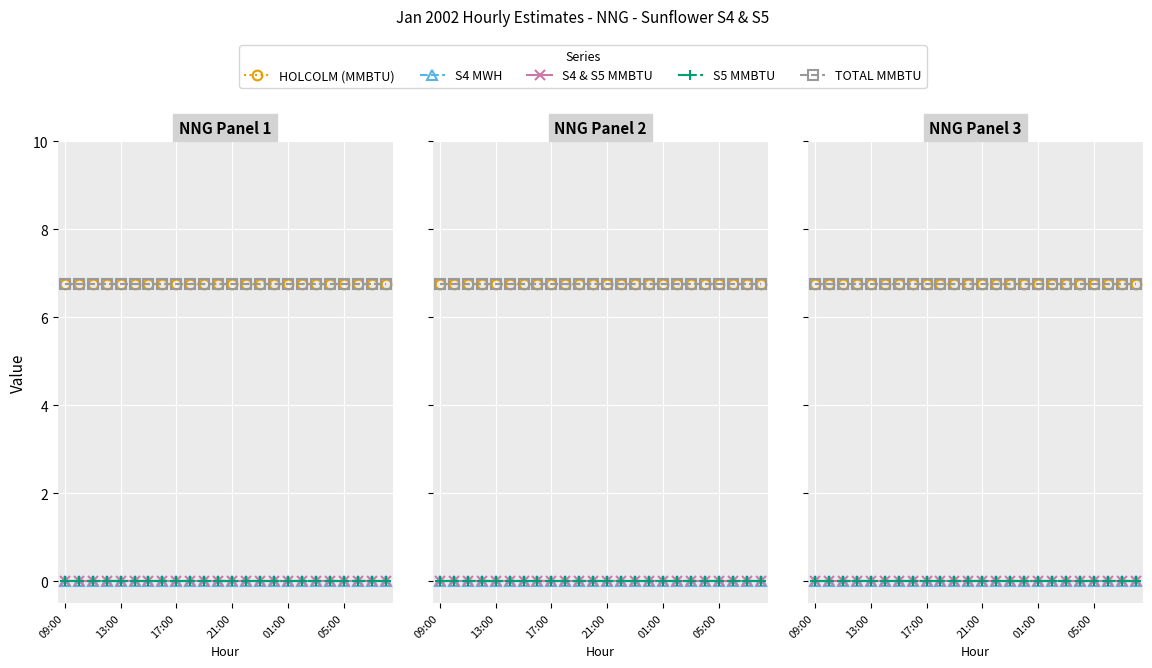

Reading left to right, extract all data points from this chart.

HOLCOLM (MMBTU): 6.8	6.8	6.8	6.8	6.8	6.8	6.8	6.8	6.8	6.8	6.8	6.8	6.8	6.8	6.8	6.8	6.8	6.8	6.8	6.8	6.8	6.8	6.8	6.8
S4 MWH: 0.0	0.0	0.0	0.0	0.0	0.0	0.0	0.0	0.0	0.0	0.0	0.0	0.0	0.0	0.0	0.0	0.0	0.0	0.0	0.0	0.0	0.0	0.0	0.0
S4 & S5 MMBTU: 0.0	0.0	0.0	0.0	0.0	0.0	0.0	0.0	0.0	0.0	0.0	0.0	0.0	0.0	0.0	0.0	0.0	0.0	0.0	0.0	0.0	0.0	0.0	0.0
S5 MMBTU: 0.0	0.0	0.0	0.0	0.0	0.0	0.0	0.0	0.0	0.0	0.0	0.0	0.0	0.0	0.0	0.0	0.0	0.0	0.0	0.0	0.0	0.0	0.0	0.0
TOTAL MMBTU: 6.8	6.8	6.8	6.8	6.8	6.8	6.8	6.8	6.8	6.8	6.8	6.8	6.8	6.8	6.8	6.8	6.8	6.8	6.8	6.8	6.8	6.8	6.8	6.8